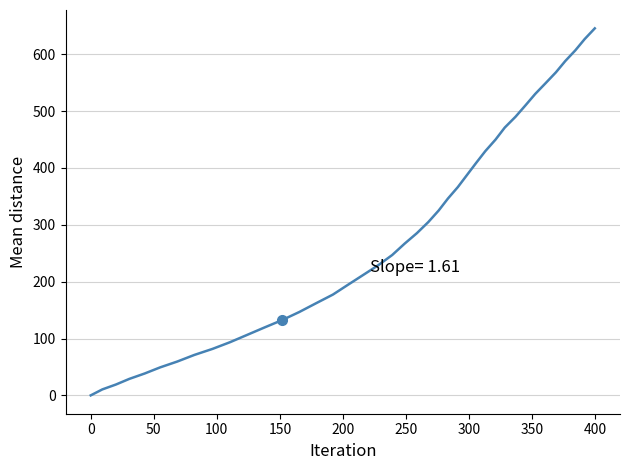

What is the greatest value displayed?

645.6